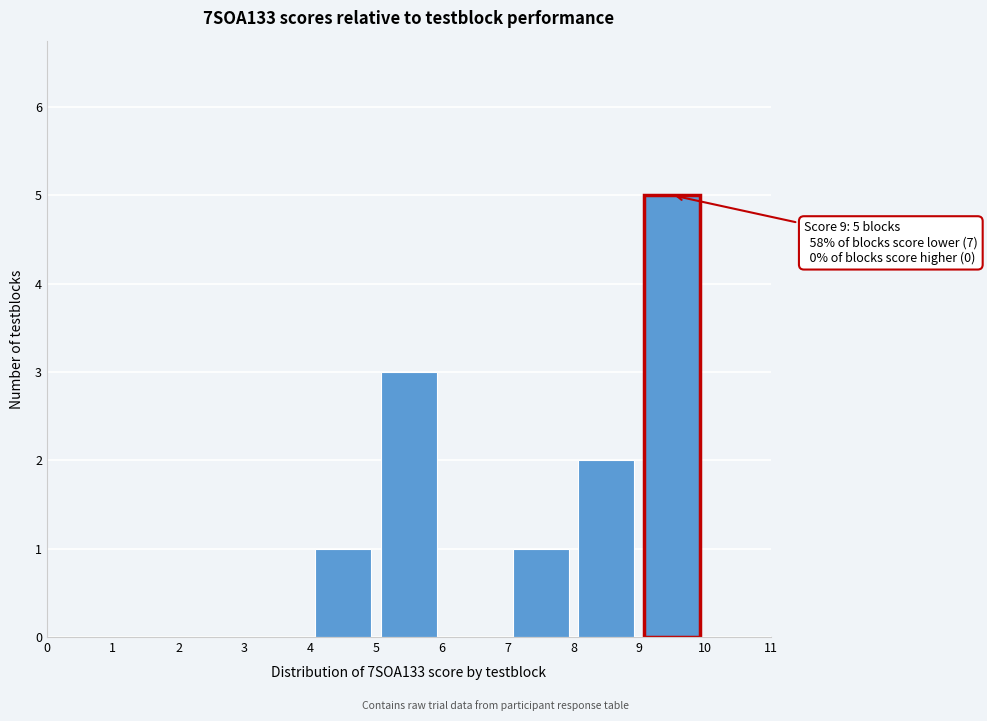

Over which range of the x-axis is the bar tallest?

9 to 10